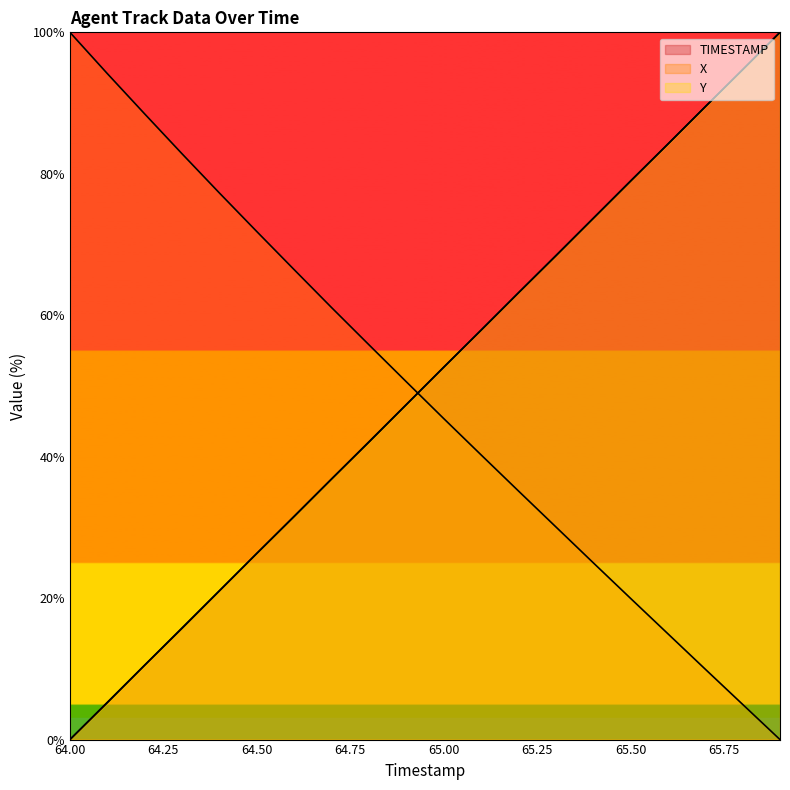

What is the difference between the maximum and minimum values in the Y series?

100.0